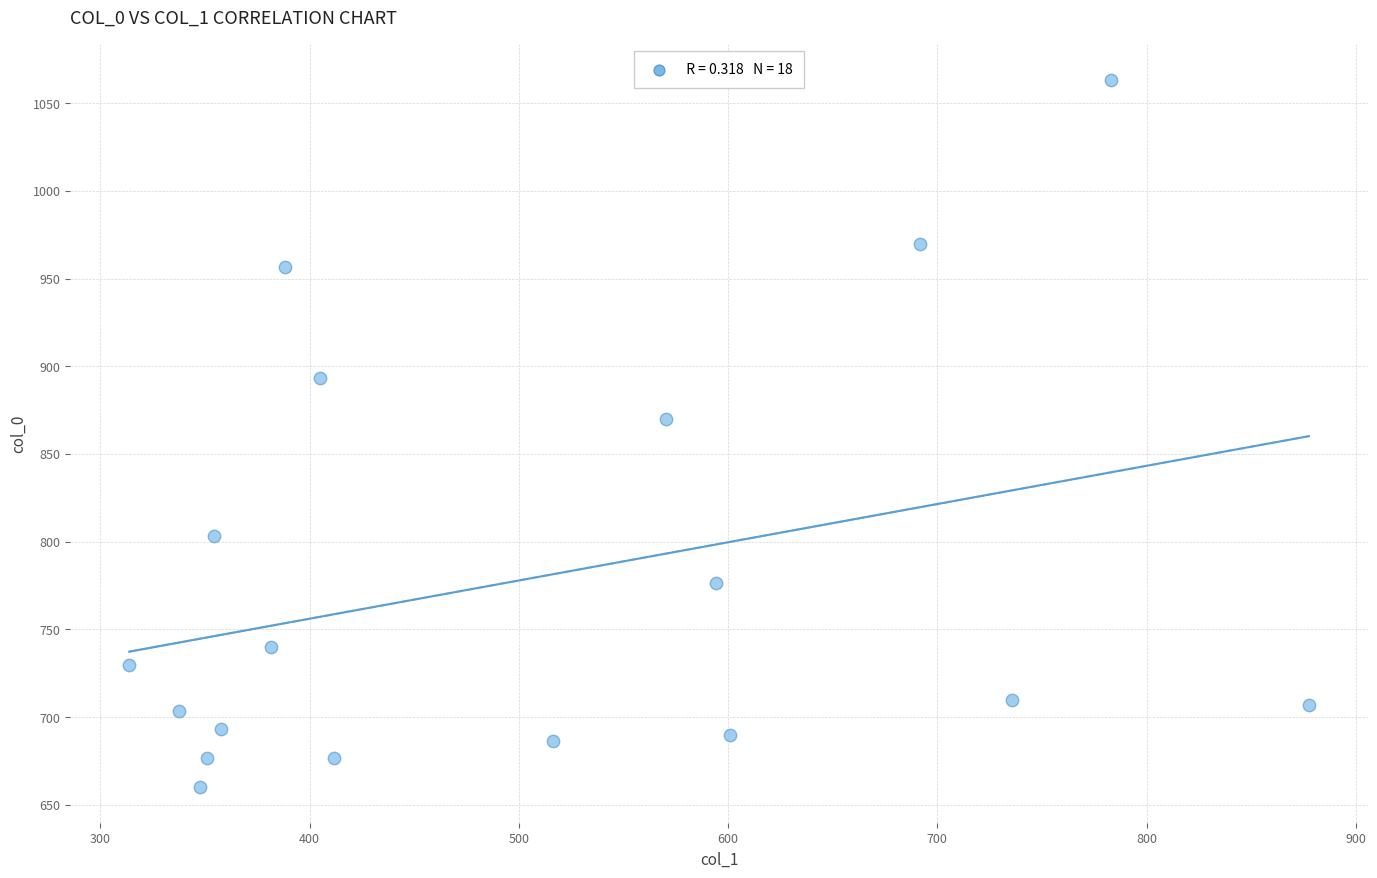

What Y value in the scatter plot is closest to 861?

870.0